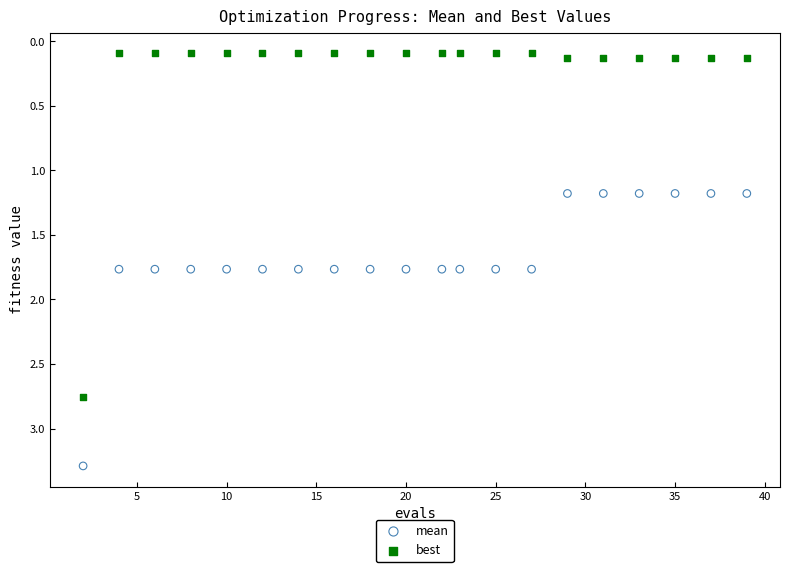

Which series reaches the maximum Y coordinate?

mean